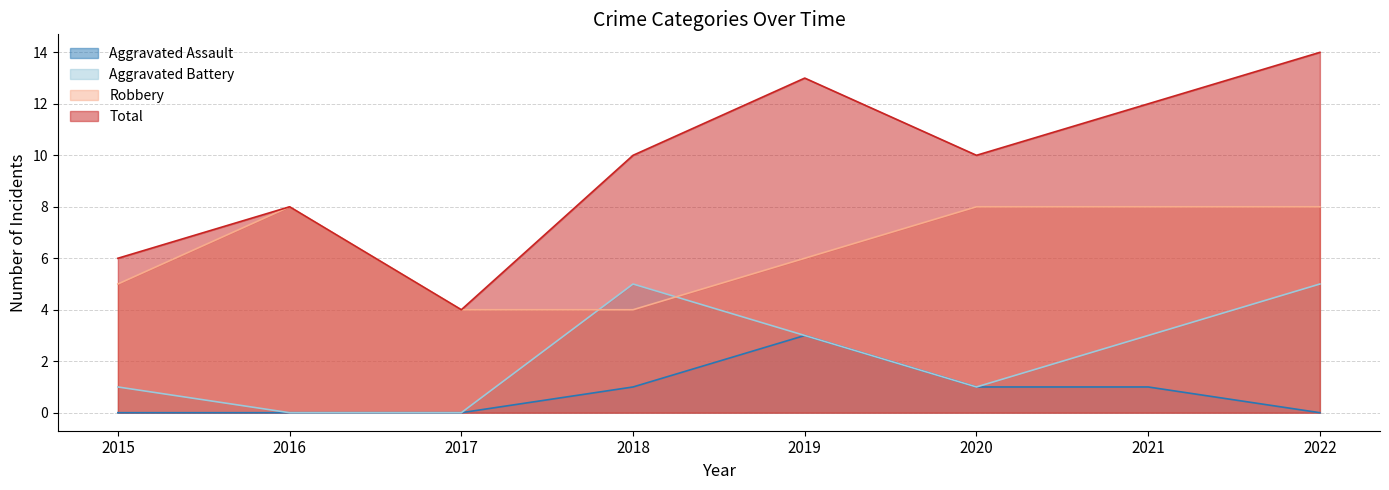

True or false: Robbery and Total cross at least once.

False